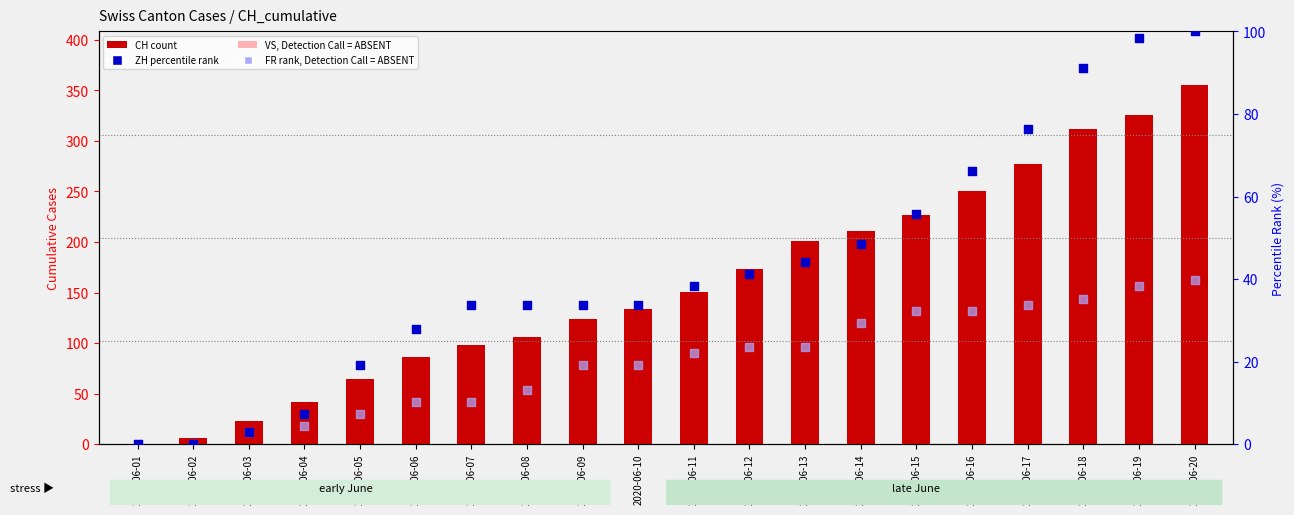

What are all the series names shown in the legend?

CH (count), VS, Detection Call = ABSENT, ZH percentile rank, FR rank, Detection Call = ABSENT